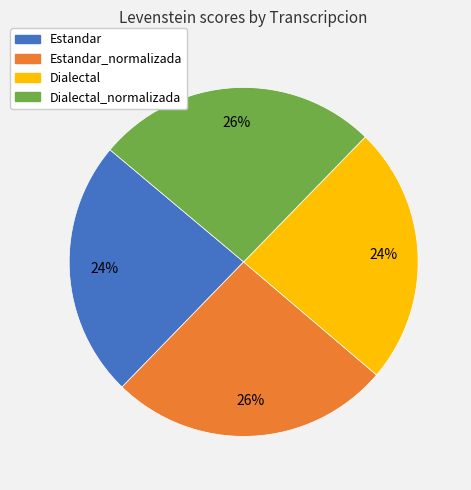

Is there any slice that represents more than half of the pie?

No